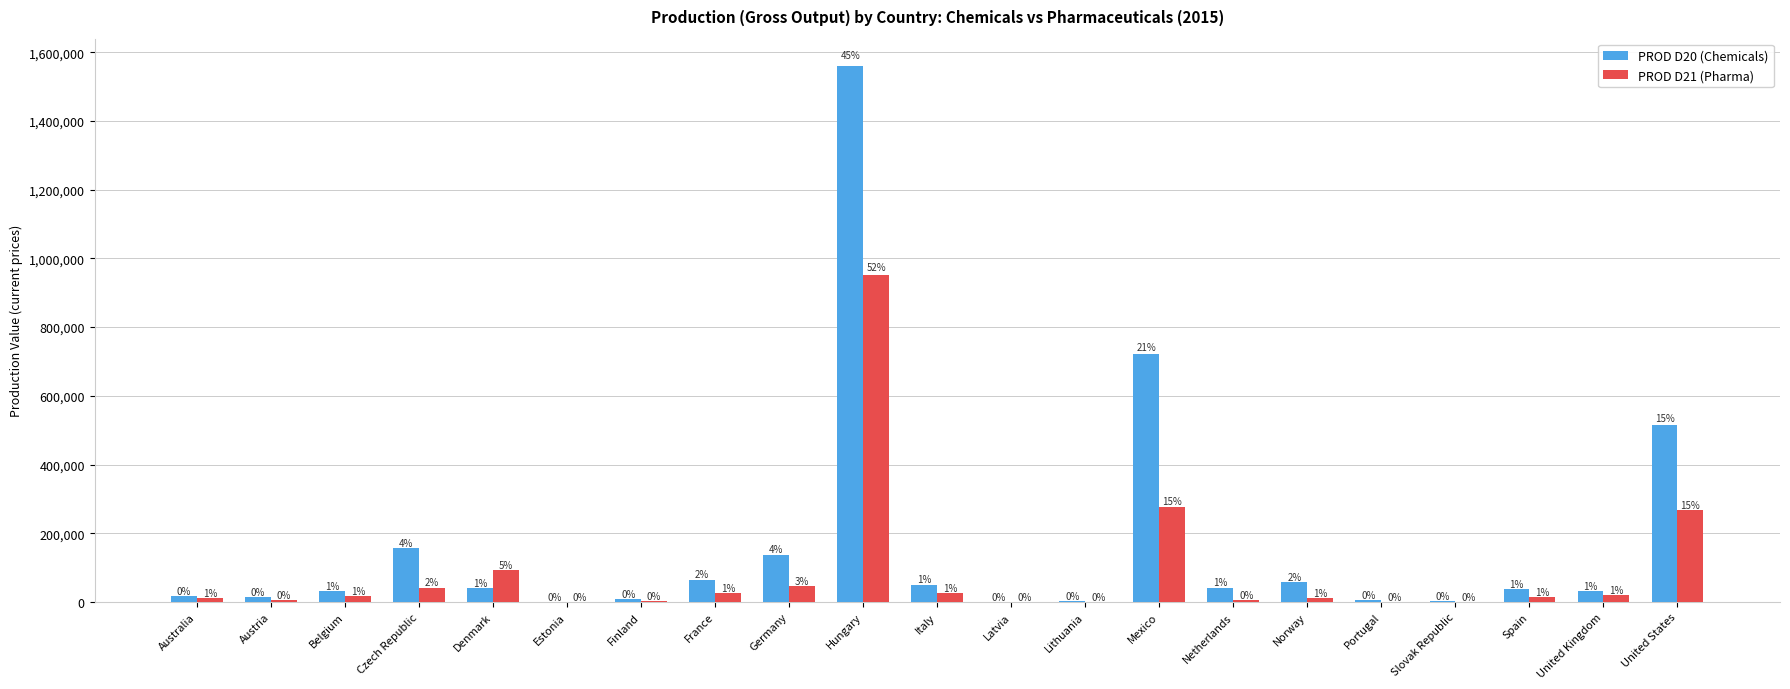

Reading left to right, what are all the values shown in this chart?

PROD D20 (Chemicals): Australia=17390.0	Austria=13142.2	Belgium=32184.7	Czech Republic=155577.0	Denmark=41360.0	Estonia=429.8	Finland=7559.0	France=64869.0	Germany=137727.0	Hungary=1561214.0	Italy=50506.5	Latvia=245.9	Lithuania=2026.5	Mexico=720647.3	Netherlands=41782.0	Norway=56741.0	Portugal=4356.5	Slovak Republic=1907.9	Spain=36741.0	United Kingdom=32794.0	United States=515221.0
PROD D21 (Pharma): Australia=10427.0	Austria=4268.9	Belgium=15967.8	Czech Republic=41847.0	Denmark=92114.0	Estonia=45.4	Finland=1835.0	France=26029.0	Germany=46535.0	Hungary=950652.0	Italy=25044.1	Latvia=156.4	Lithuania=215.7	Mexico=275739.5	Netherlands=5784.0	Norway=12448.0	Portugal=1175.9	Slovak Republic=209.0	Spain=15161.0	United Kingdom=21282.0	United States=266206.0